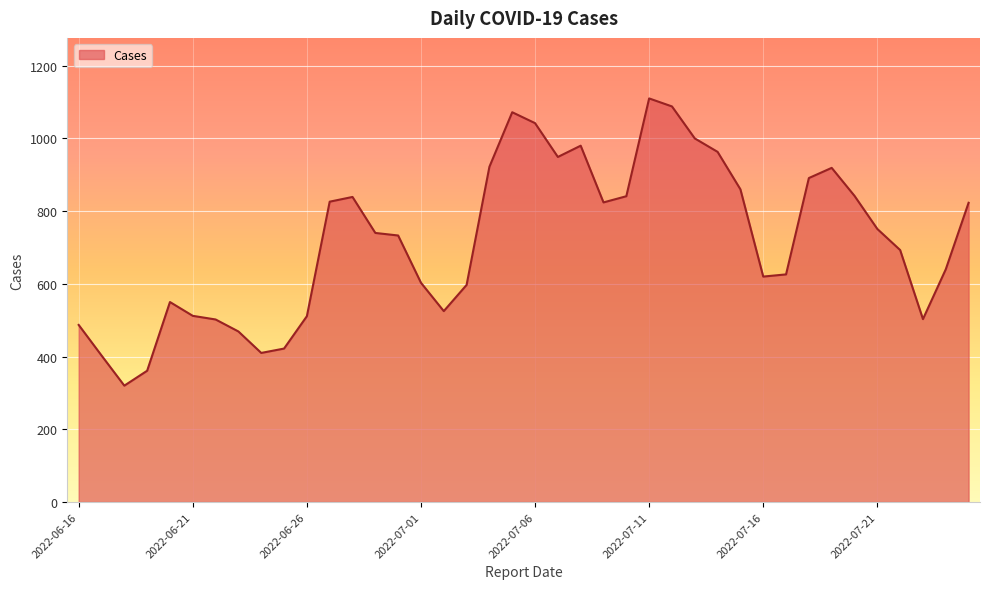

What is the minimum value shown in the chart?

320